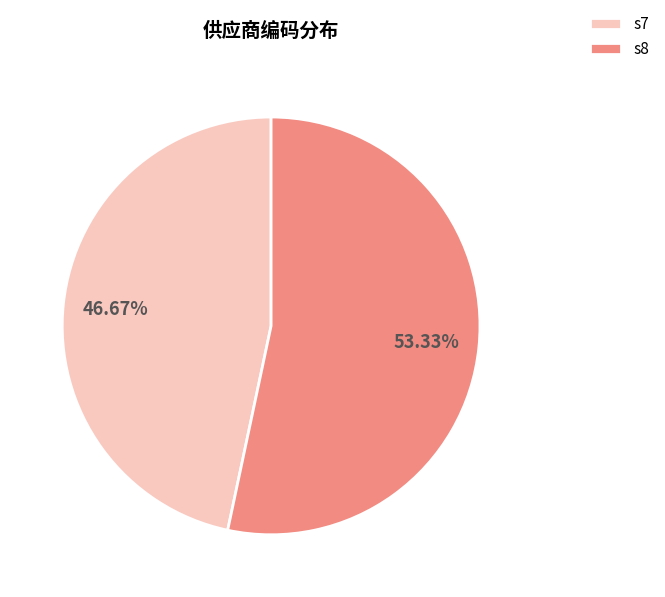

What is the largest slice in the pie chart?

s8